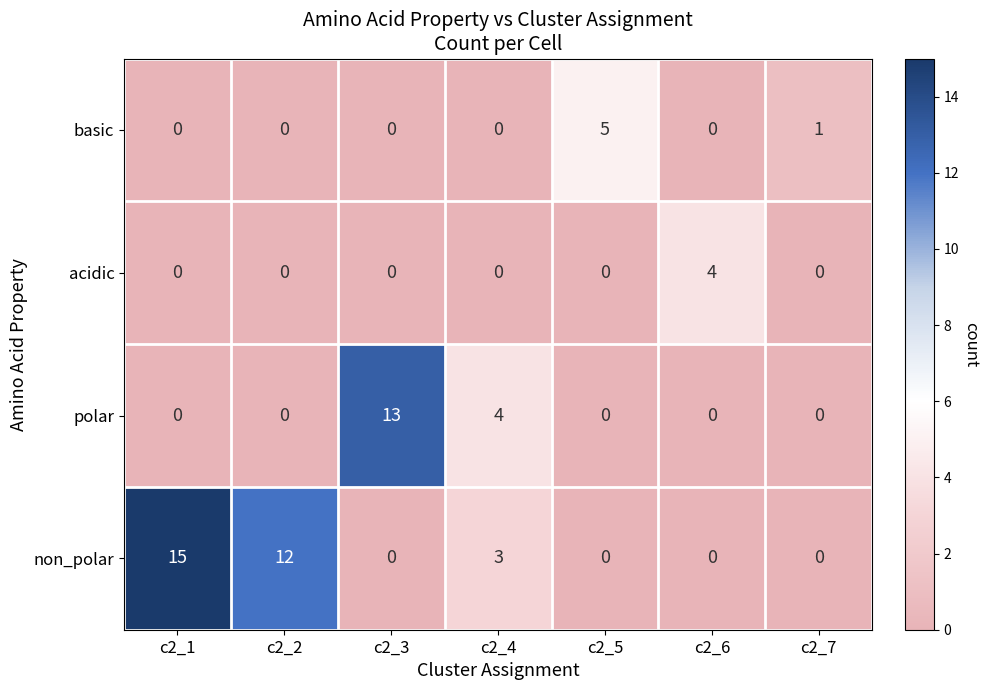

Rank the series by their maximum value, from highest to lowest.

non_polar, polar, basic, acidic